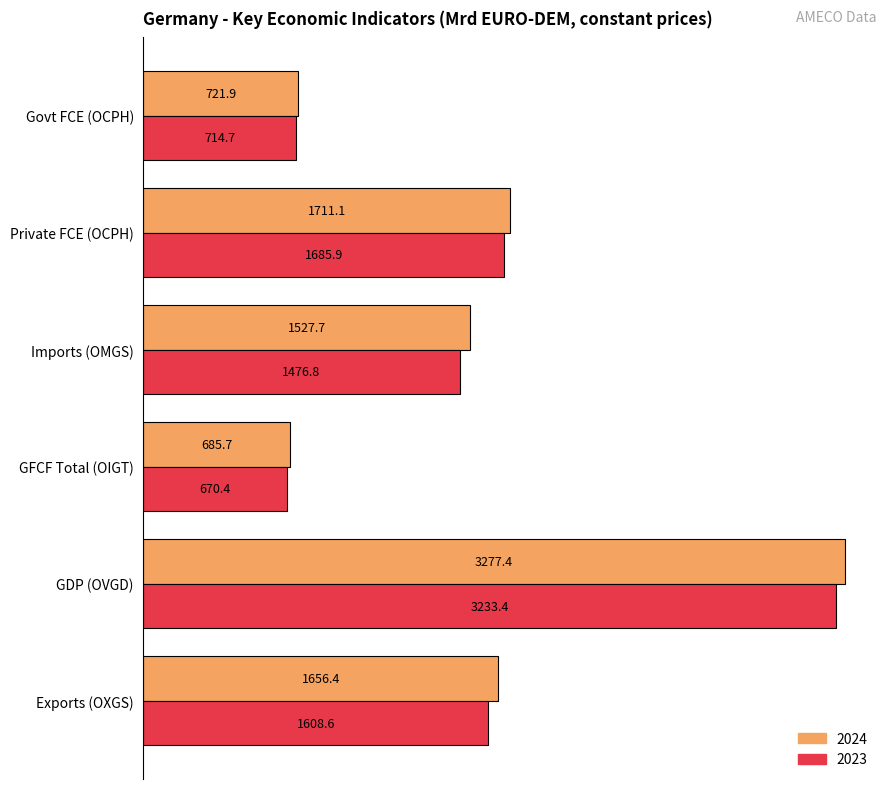

Is it true that 2024 equals 1527.7 at Imports (OMGS)?

True